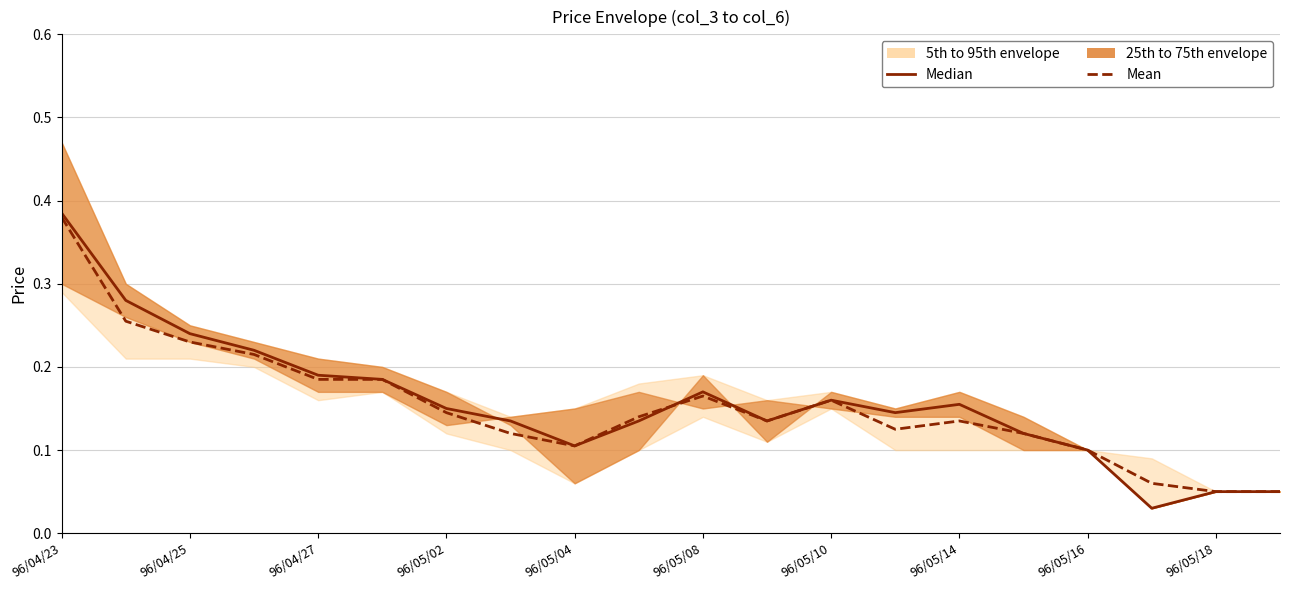

Is the value of Mean at 12 greater than the value of Median at 11?

Yes